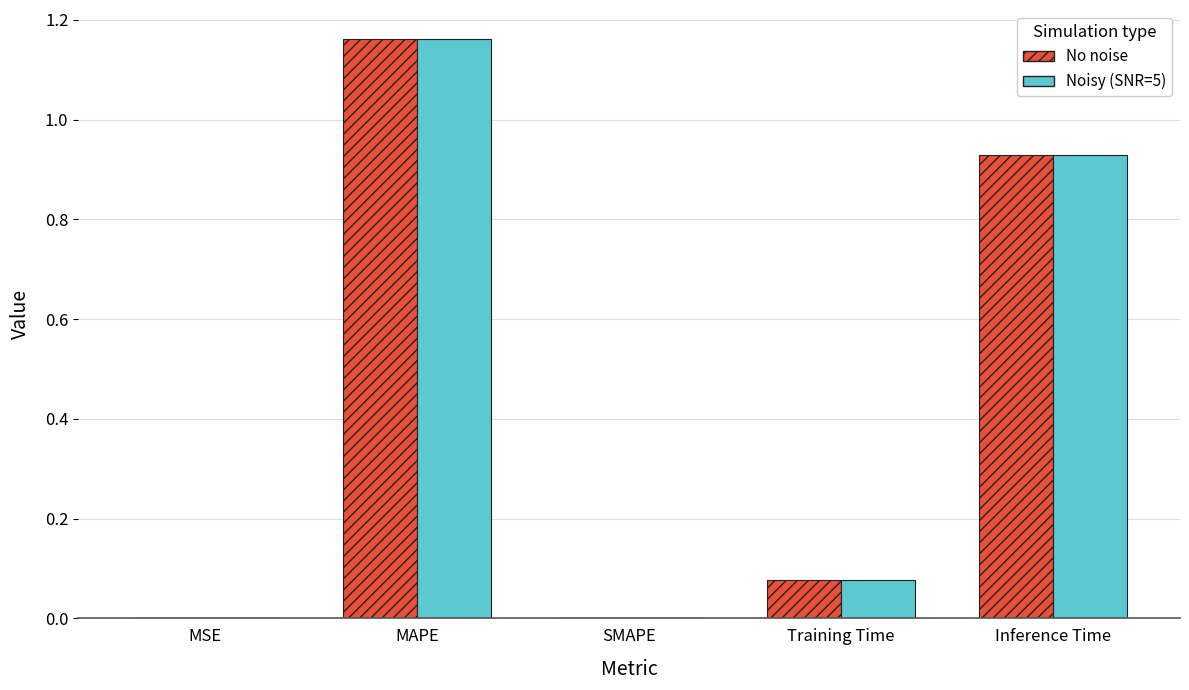

True or false: No noise has a value of 0.5 at Inference Time.

False